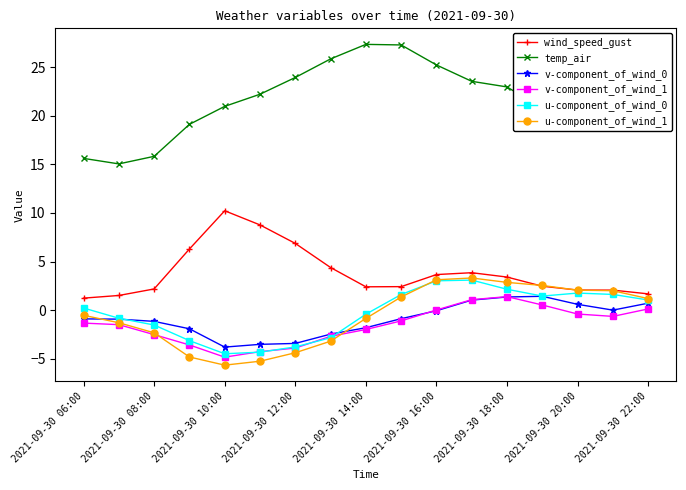

How many distinct data groups are displayed?

6